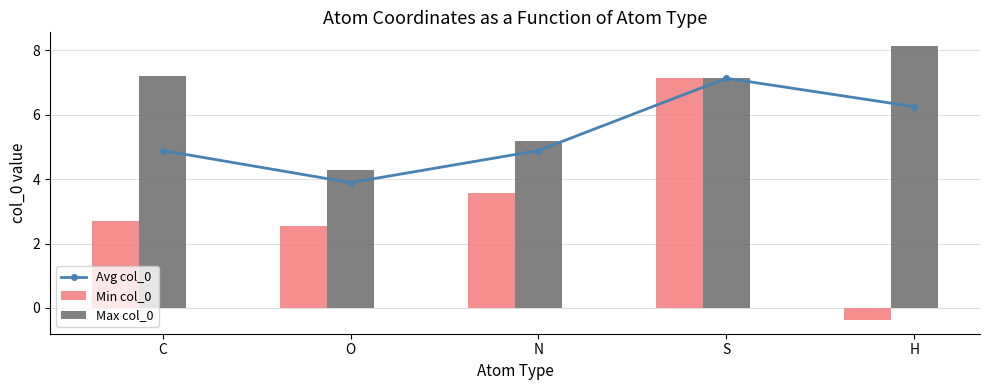

How many data points in Min col_0 are above 2?

4